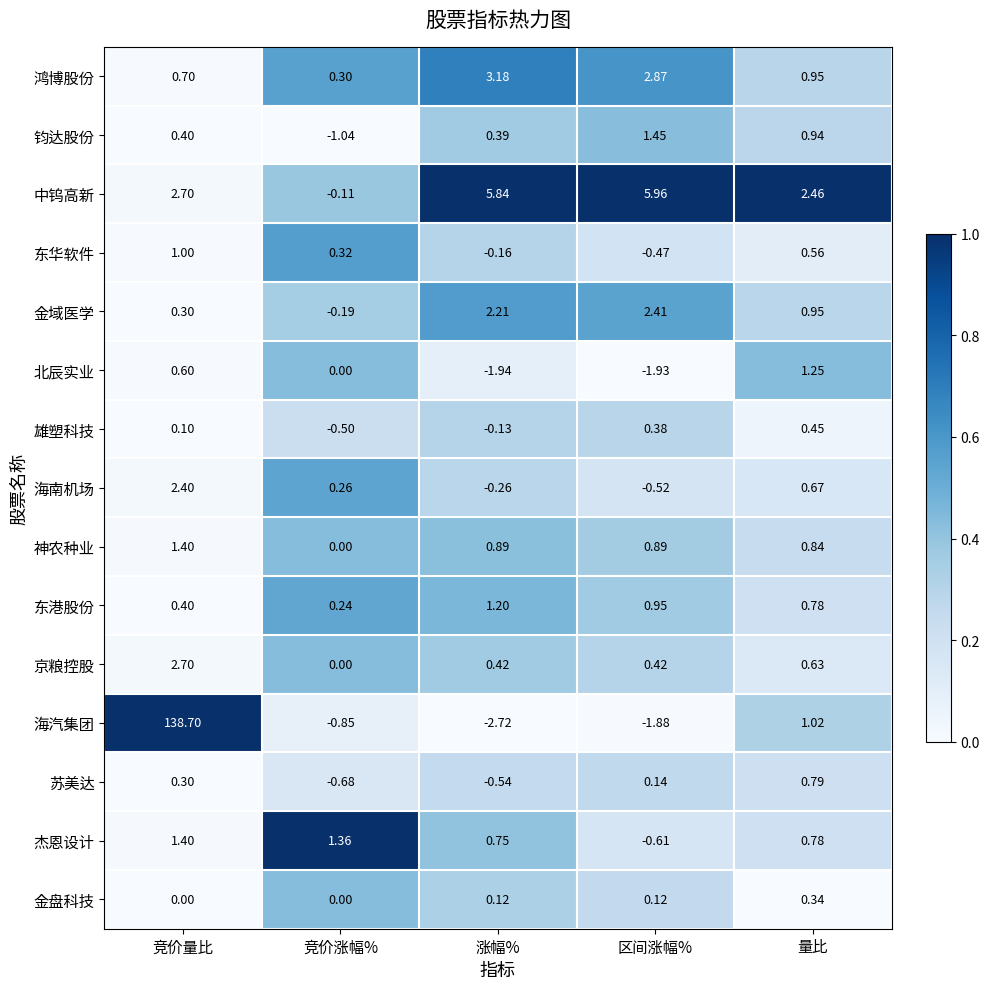

List the labels in order of 东华软件 value, largest first.

竞价量比, 量比, 竞价涨幅%, 涨幅%, 区间涨幅%